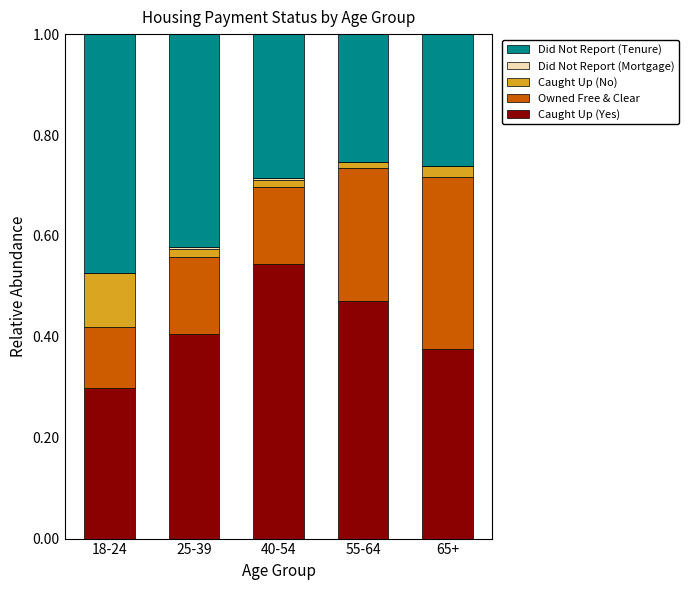

Does the chart contain stacked bars?

Yes